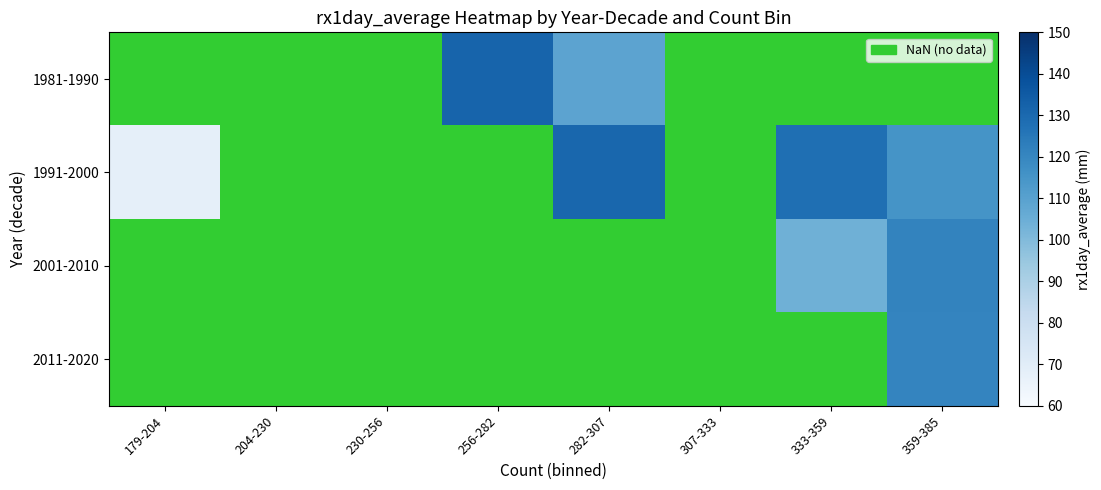

Which has a higher value, 179-204 or 359-385?

359-385